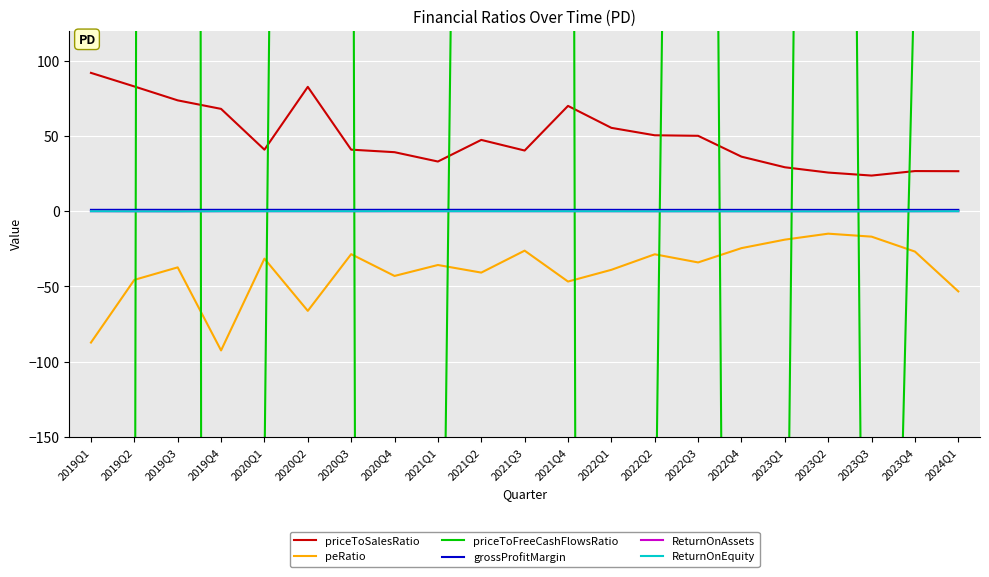

What is the spread (max minus min) of values at 2019Q2?

541.8